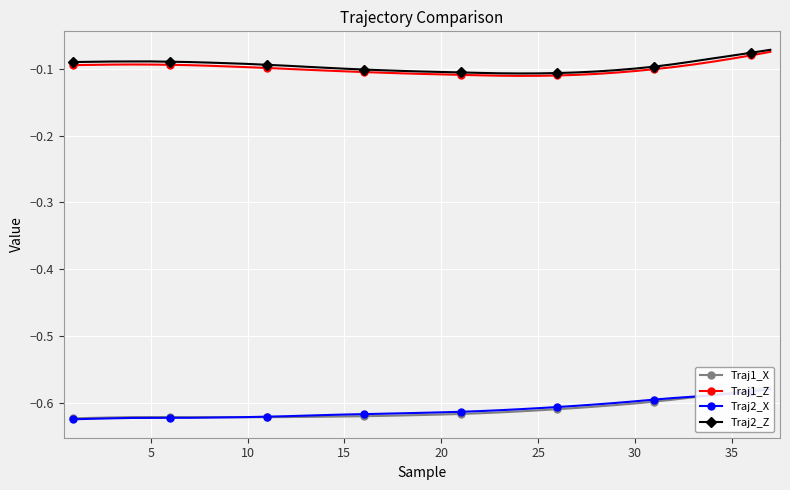

The value of Traj2_Z at 30 is -0.1. True or false?

True